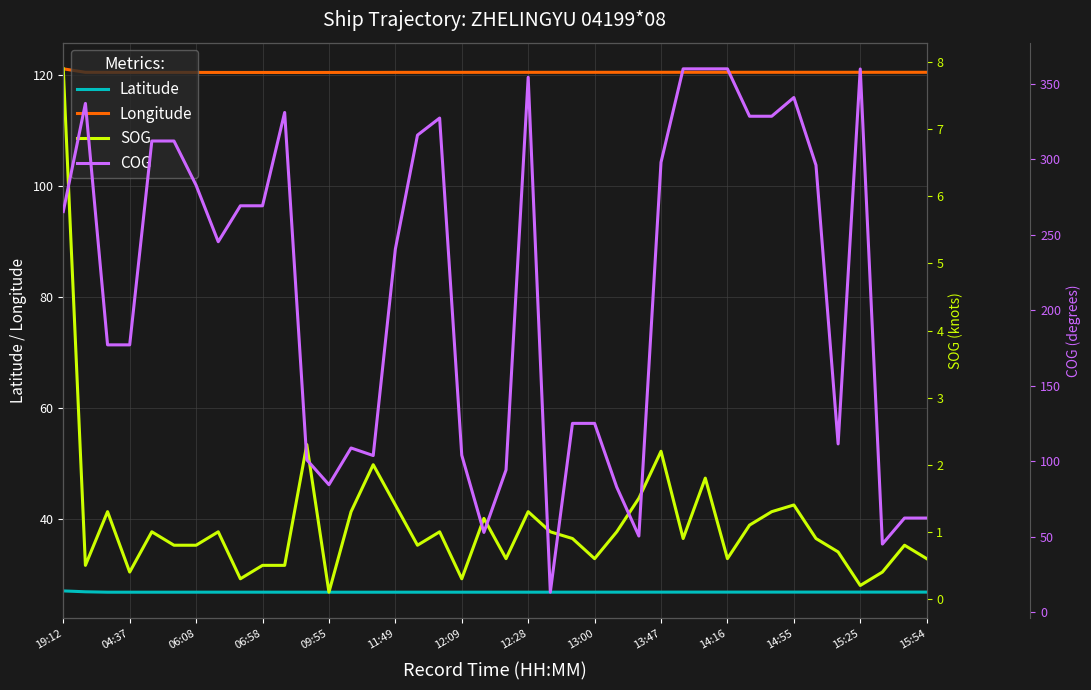

What position from the left is 35?

36